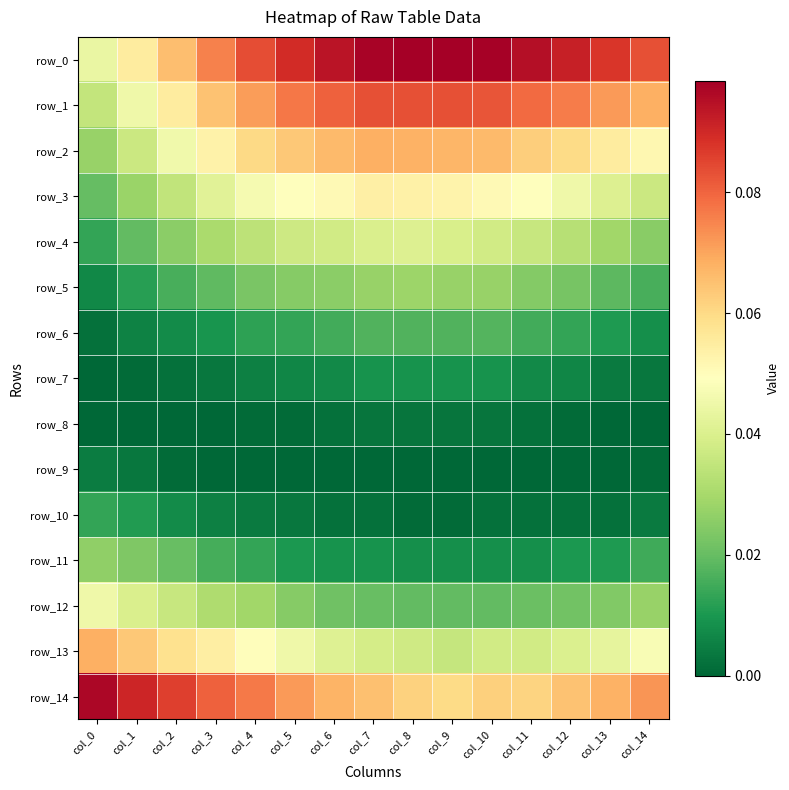

What is the difference between the highest and lowest values at col_11?

0.1